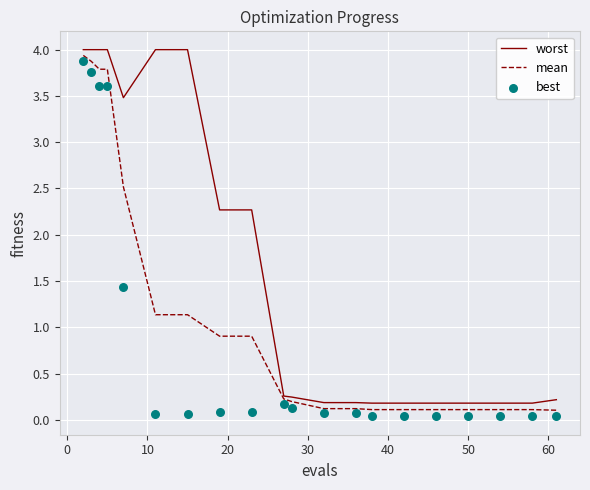

Which series has the widest spread of Y values?

best